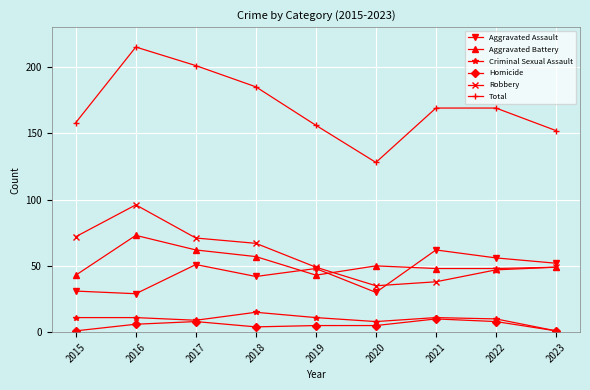

True or false: Homicide has a value of 17 at 2021.

False